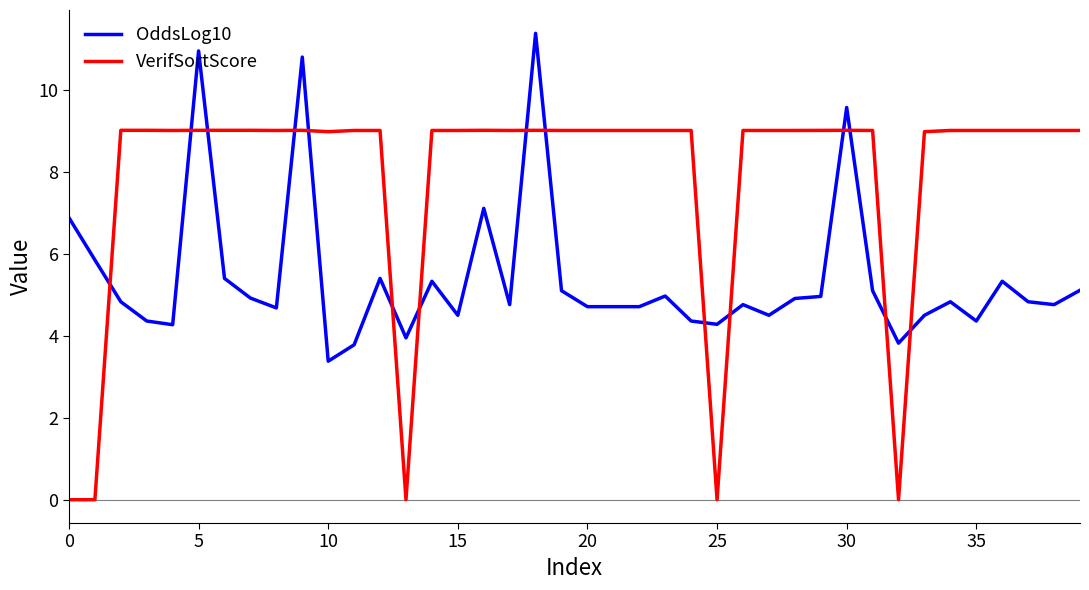

Does the chart have visible grid lines?

No